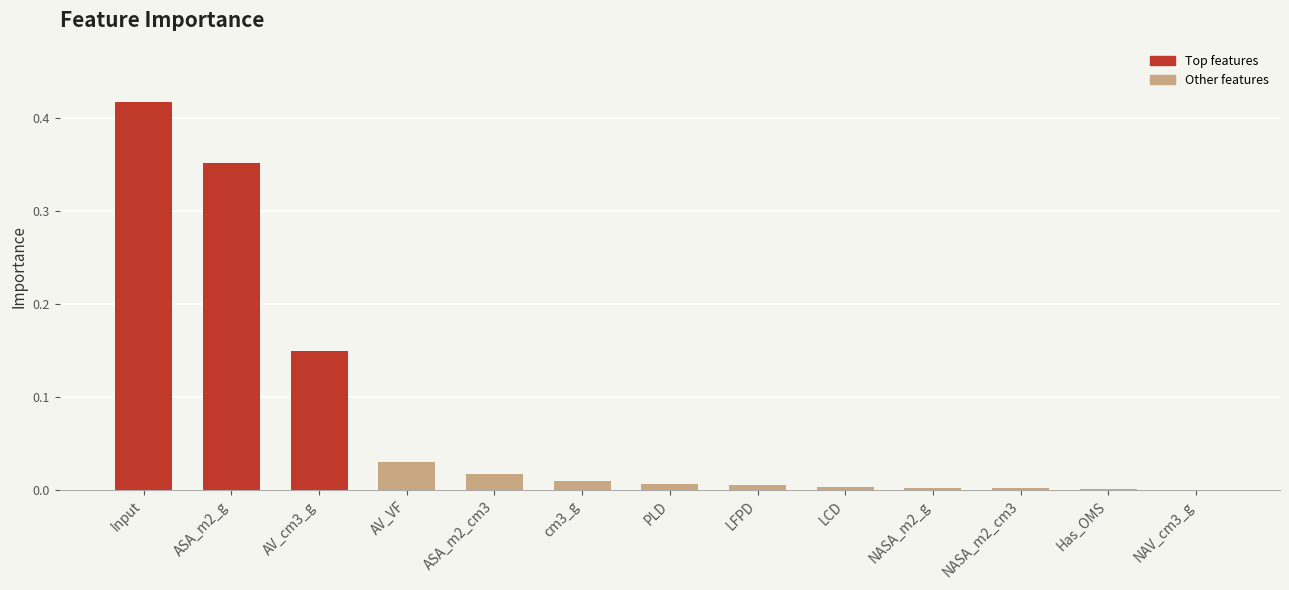

What is the change in value from Input to cm3_g?

-0.4